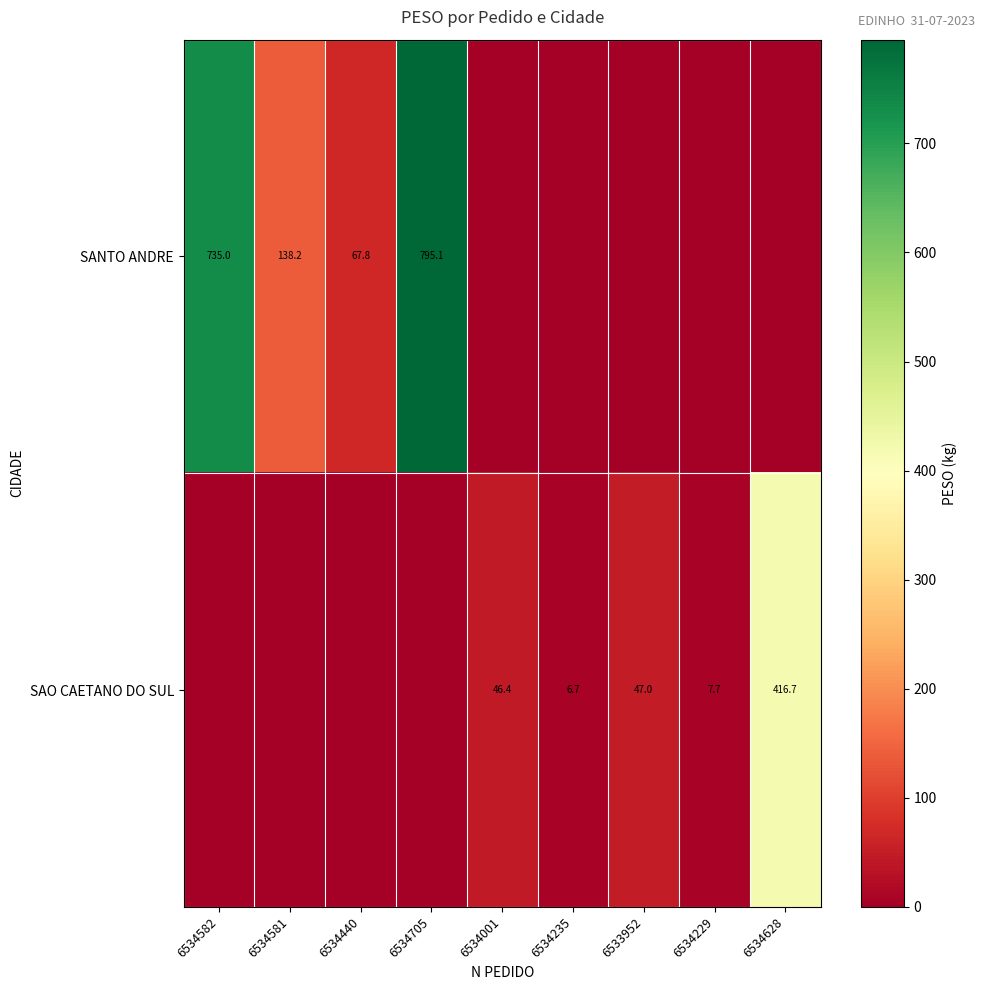

Is it true that SAO CAETANO DO SUL equals 30.2 at 6534001?

False